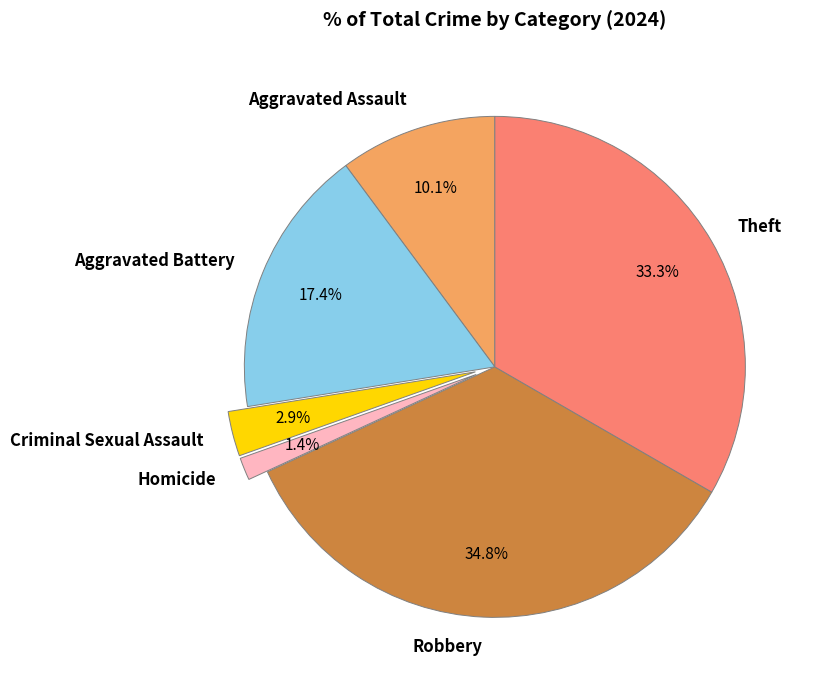

Which has a higher value, Aggravated Assault or Homicide?

Aggravated Assault